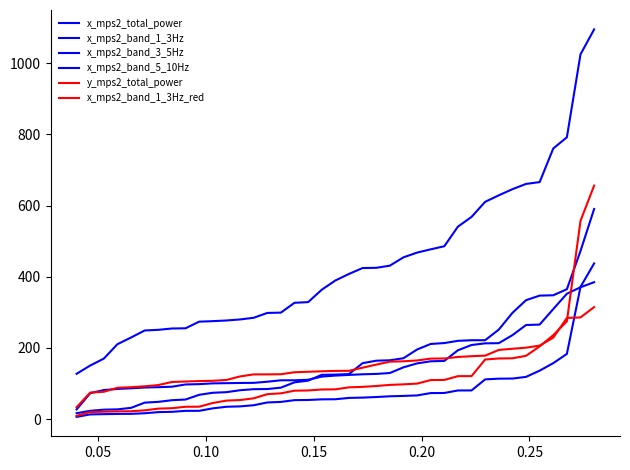

Is this an area chart (filled region under the line)?

No